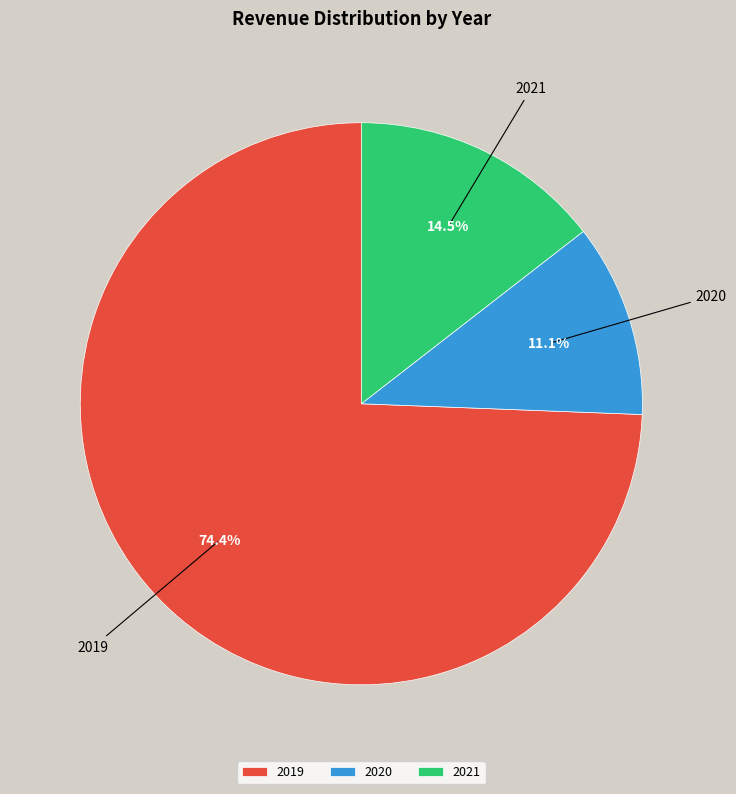

Is it true that 2021 is 7% of the pie?

False